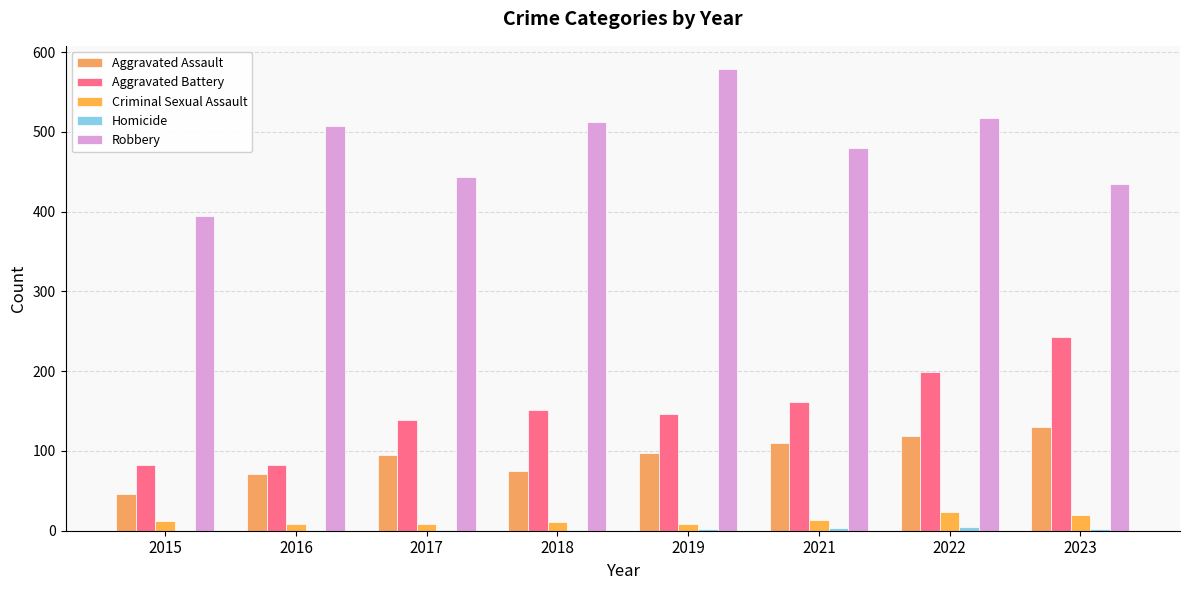

List the labels in order of Aggravated Assault value, smallest first.

2015, 2016, 2018, 2017, 2019, 2021, 2022, 2023